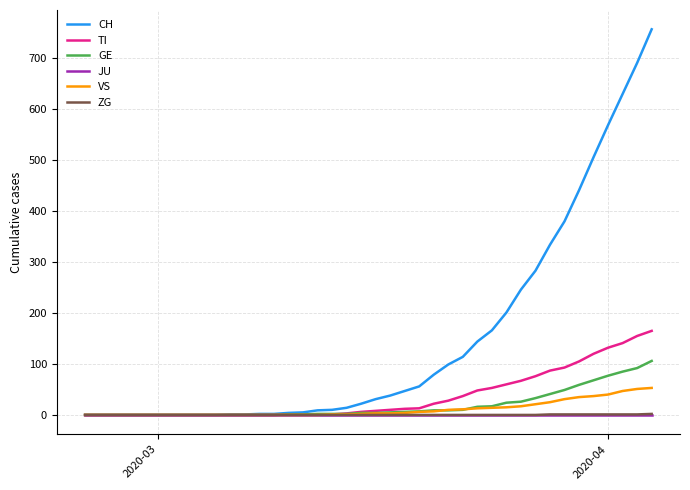

Which series has the largest total across all categories?

CH